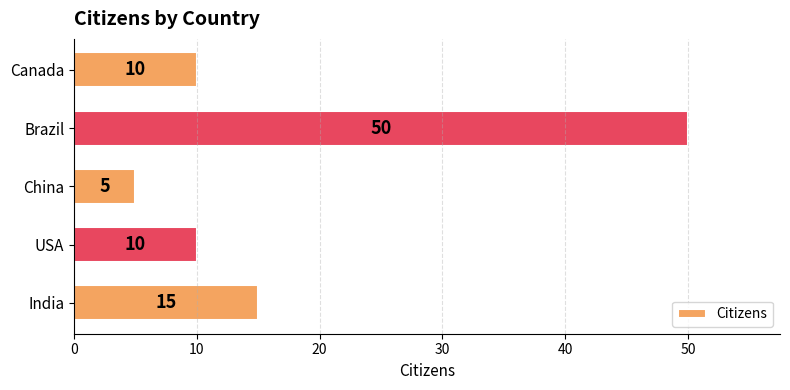

Count the values in the range 10 to 15.

3